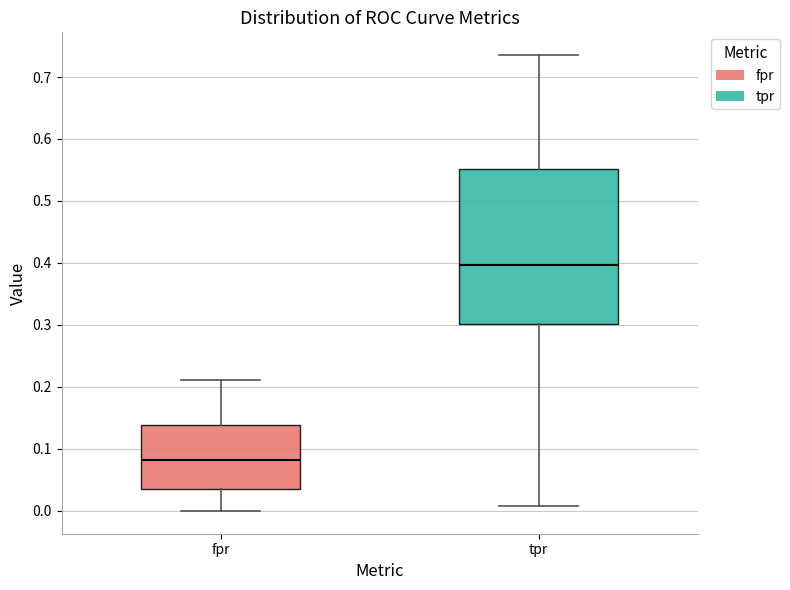

Reading left to right, transcribe this box plot: for each box, give where its median line is, the range the box spans, and where its two whiskers end, as read against the y-axis. The values are not printed on the chart, so give them approximately, as read against the axis.

fpr: median 0.08, box 0.04 to 0.14, whiskers 0.00 to 0.21
tpr: median 0.40, box 0.30 to 0.55, whiskers 0.01 to 0.74